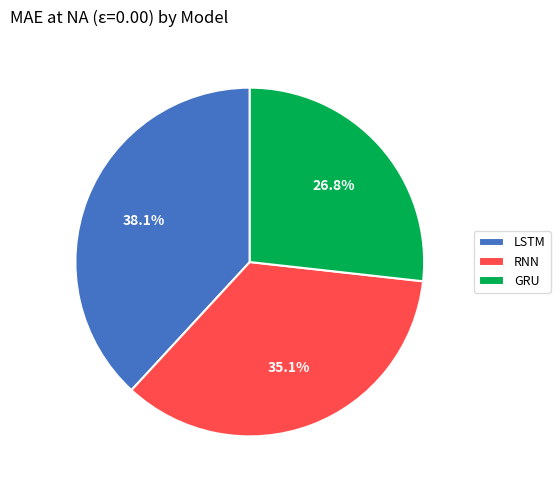

Does LSTM account for over 50% of the chart?

No